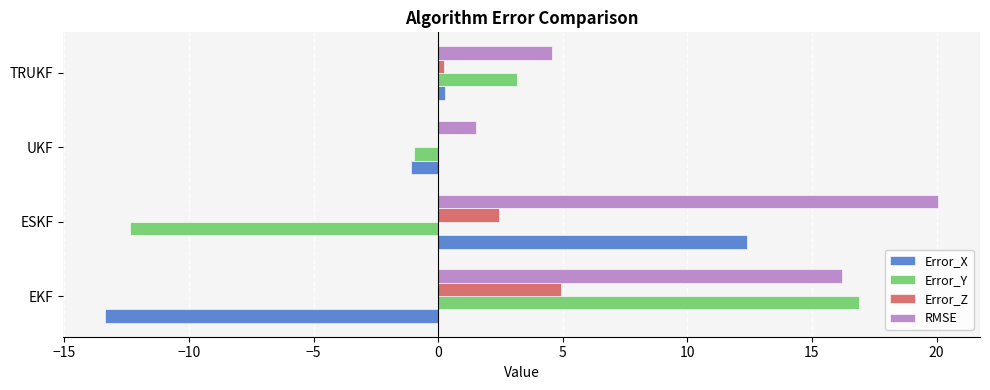

Is the value of RMSE at TRUKF greater than the value of Error_X at EKF?

Yes